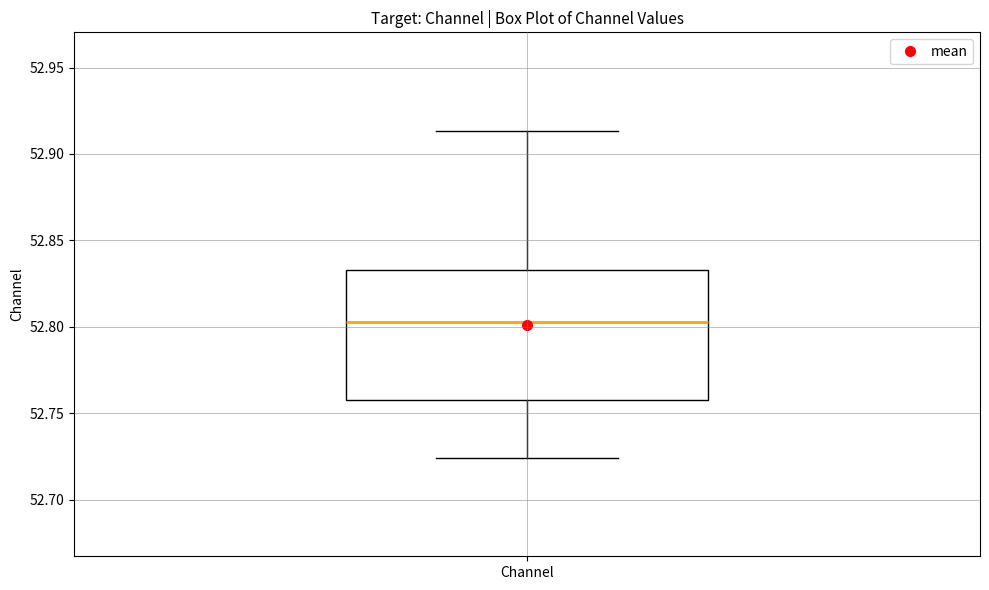

Transcribe this box plot: give where the median line is, the range the box spans, and where the two whiskers end, as read against the y-axis. The values are not printed on the chart, so give them approximately, as read against the axis.

median 52.805, box 52.760 to 52.835, whiskers 52.725 to 52.915